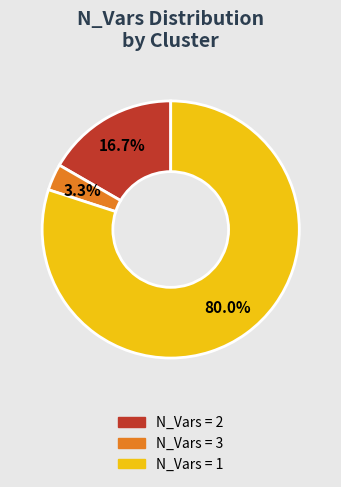

Is there a majority slice in this chart?

Yes